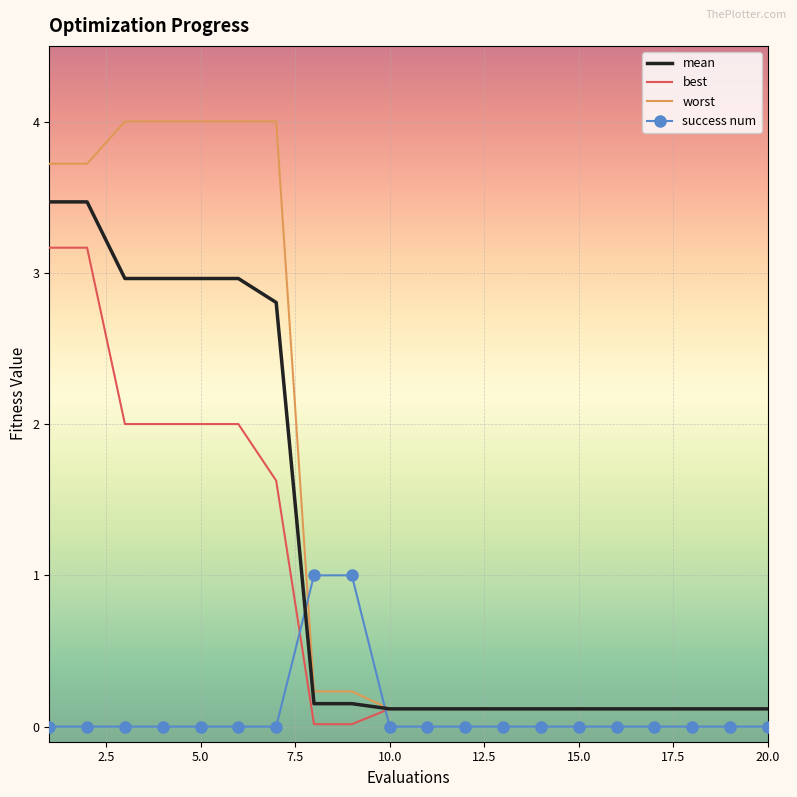

What is the highest value of the mean series?

3.5